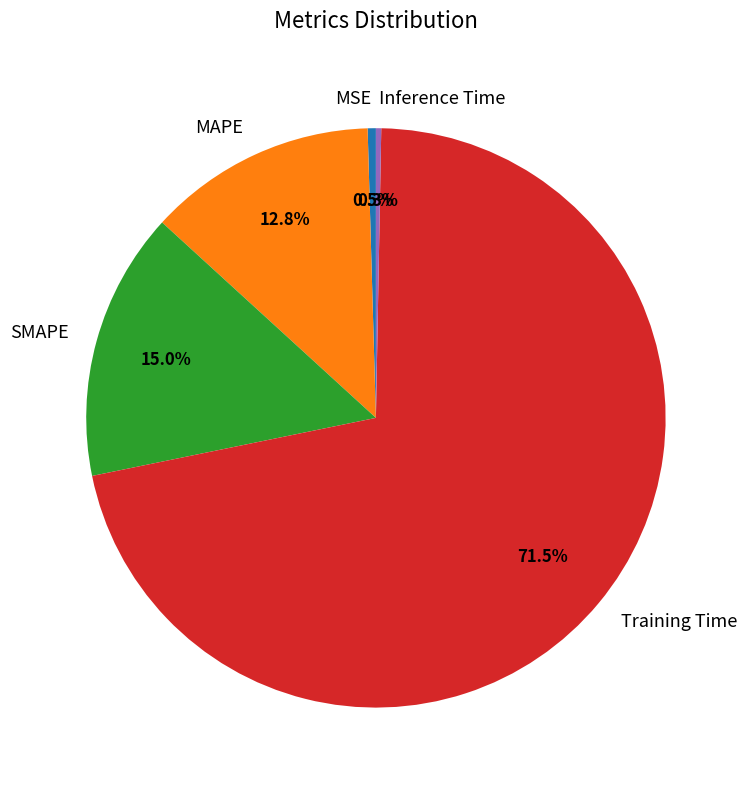

What percentage is the SMAPE slice, to the nearest percent?

15%